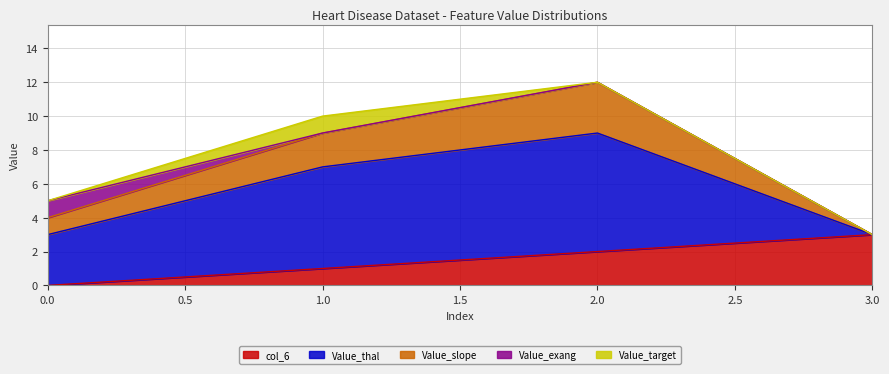

Reading left to right, list all the values displayed in this chart.

col_6: 0=0	1=1	2=2	3=3
Value_thal: 0=3	1=6	2=7	3=0
Value_slope: 0=1	1=2	2=3	3=0
Value_exang: 0=1	1=0	2=0	3=0
Value_target: 0=0	1=1	2=0	3=0